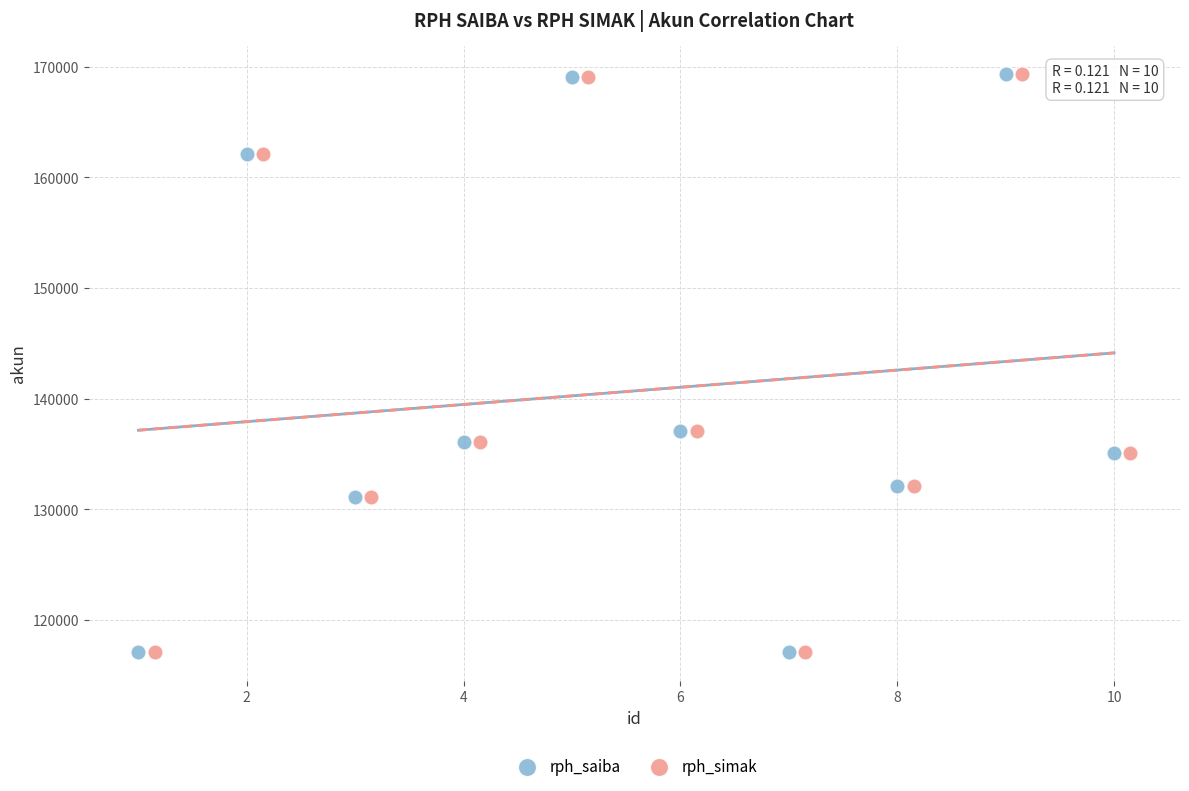

What are all the series names shown in the legend?

rph_saiba, rph_simak